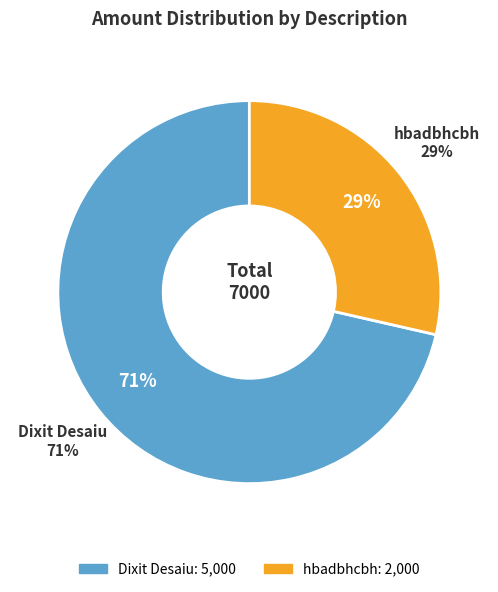

True or false: hbadbhcbh accounts for 16% of the total.

False